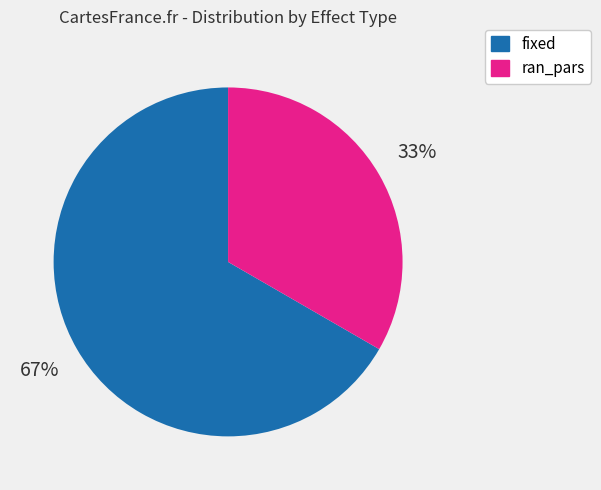

To the nearest percent, what is the combined percentage of ran_pars and fixed?

100%